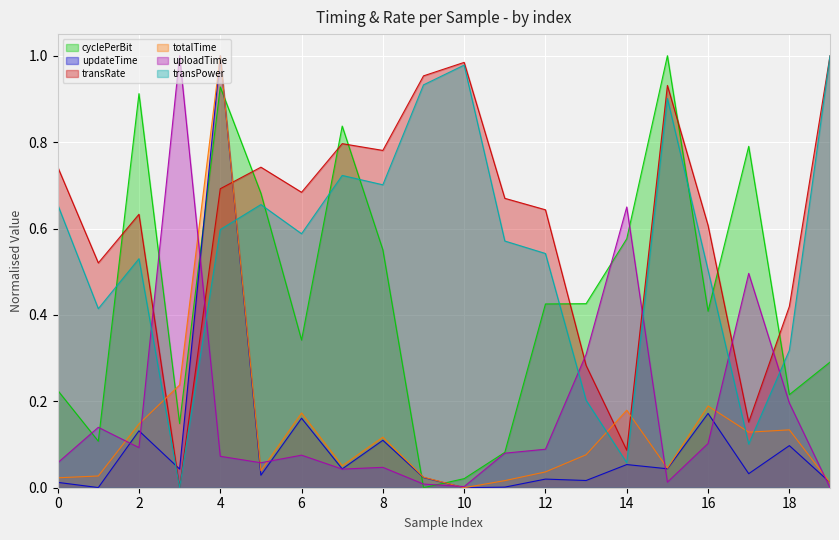

Reading left to right, transcribe all the data shown in this chart.

cyclePerBit: 0=0.2	1=0.1	2=0.9	3=0.1	4=0.9	5=0.7	6=0.3	7=0.8	8=0.6	9=0.0	10=0.0	11=0.1	12=0.4	13=0.4	14=0.6	15=1.0	16=0.4	17=0.8	18=0.2	19=0.3
updateTime: 0=0.0	1=0.0	2=0.1	3=0.0	4=1.0	5=0.0	6=0.2	7=0.0	8=0.1	9=0.0	10=0.0	11=0.0	12=0.0	13=0.0	14=0.1	15=0.0	16=0.2	17=0.0	18=0.1	19=0.0
transRate: 0=0.7	1=0.5	2=0.6	3=0.0	4=0.7	5=0.7	6=0.7	7=0.8	8=0.8	9=1.0	10=1.0	11=0.7	12=0.6	13=0.3	14=0.1	15=0.9	16=0.6	17=0.2	18=0.4	19=1.0
totalTime: 0=0.0	1=0.0	2=0.1	3=0.2	4=1.0	5=0.0	6=0.2	7=0.1	8=0.1	9=0.0	10=0.0	11=0.0	12=0.0	13=0.1	14=0.2	15=0.0	16=0.2	17=0.1	18=0.1	19=0.0
uploadTime: 0=0.1	1=0.1	2=0.1	3=1.0	4=0.1	5=0.1	6=0.1	7=0.0	8=0.0	9=0.0	10=0.0	11=0.1	12=0.1	13=0.3	14=0.6	15=0.0	16=0.1	17=0.5	18=0.2	19=0.0
transPower: 0=0.7	1=0.4	2=0.5	3=0.0	4=0.6	5=0.7	6=0.6	7=0.7	8=0.7	9=0.9	10=1.0	11=0.6	12=0.5	13=0.2	14=0.1	15=0.9	16=0.5	17=0.1	18=0.3	19=1.0